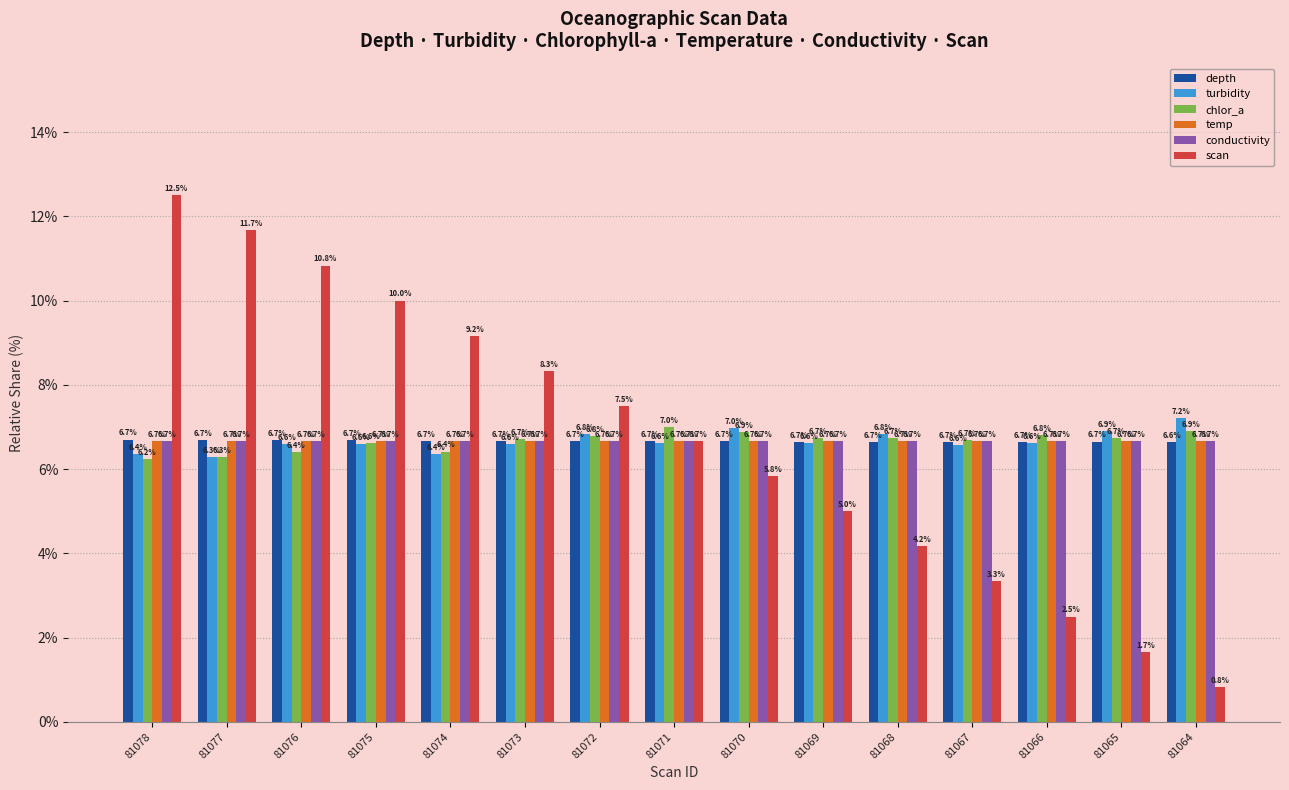

Is the value of chlor_a at 81066 greater than the value of scan at 81066?

Yes